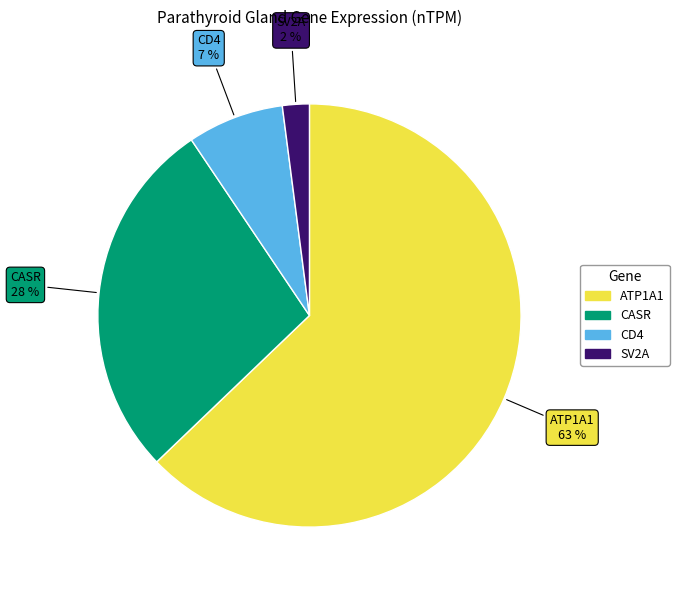

What percentage is the CASR slice, to the nearest percent?

28%